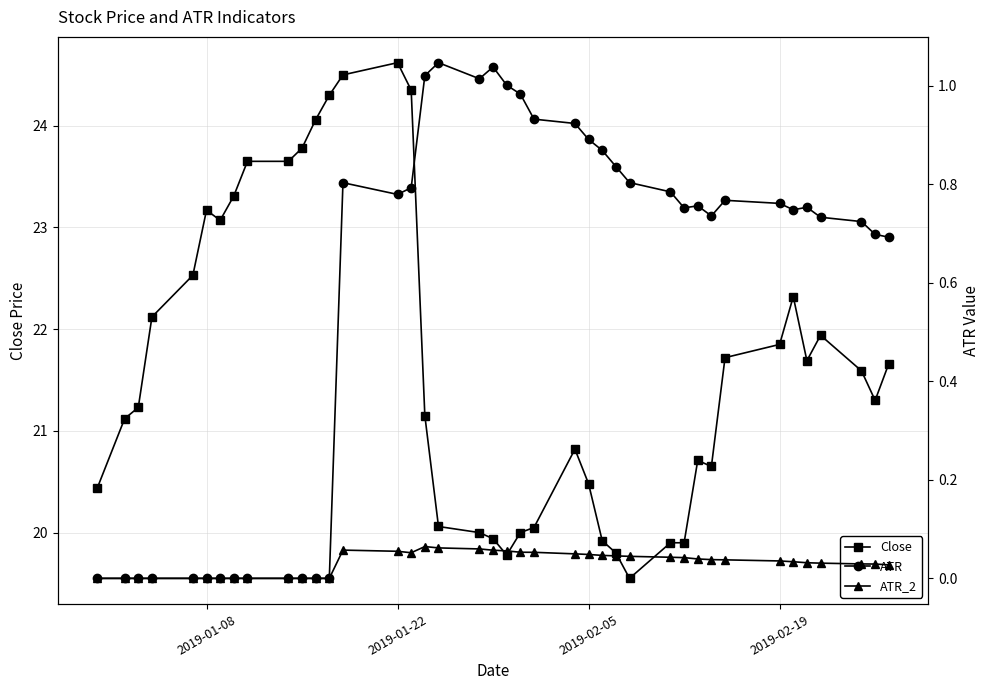

What are all the series names shown in the legend?

Close, ATR, ATR_2